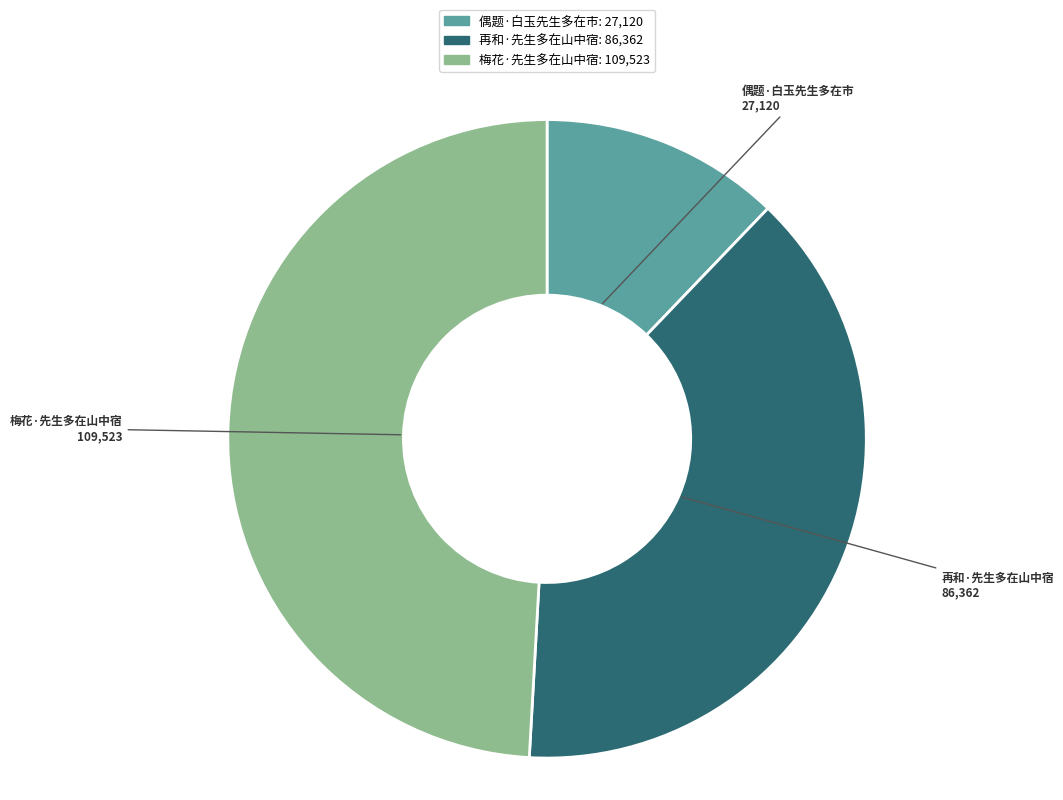

Is the sum of 梅花·先生多在山中宿 and 再和·先生多在山中宿 greater than half?

Yes